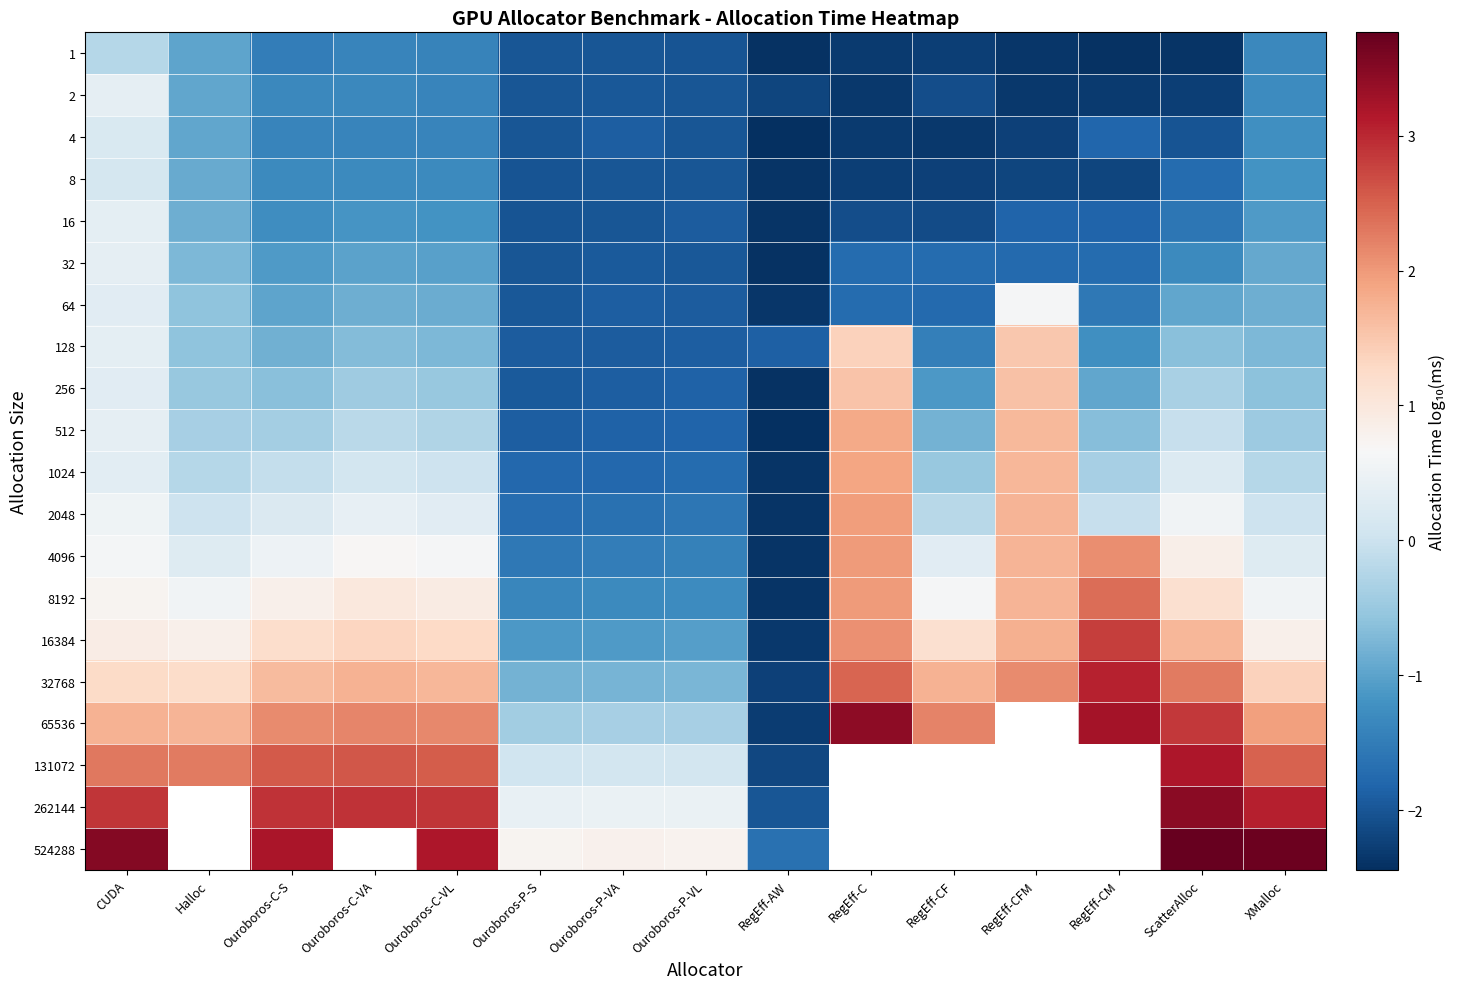

Is the value of 8 at RegEff-CM greater than the value of 64 at RegEff-CFM?

No